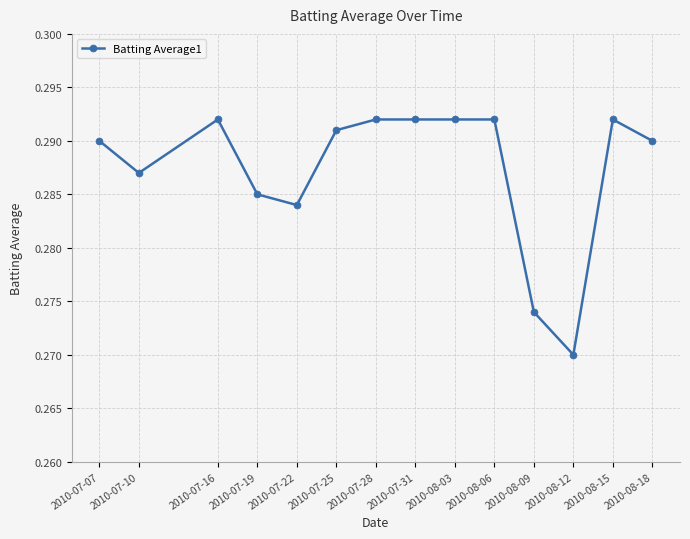

The chart shows a value of 0.1 at 2010-08-06. True or false?

False